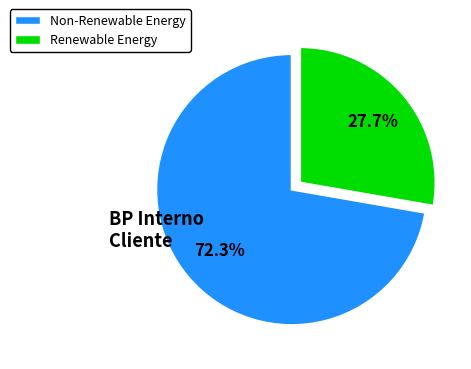

Is there a majority slice in this chart?

Yes